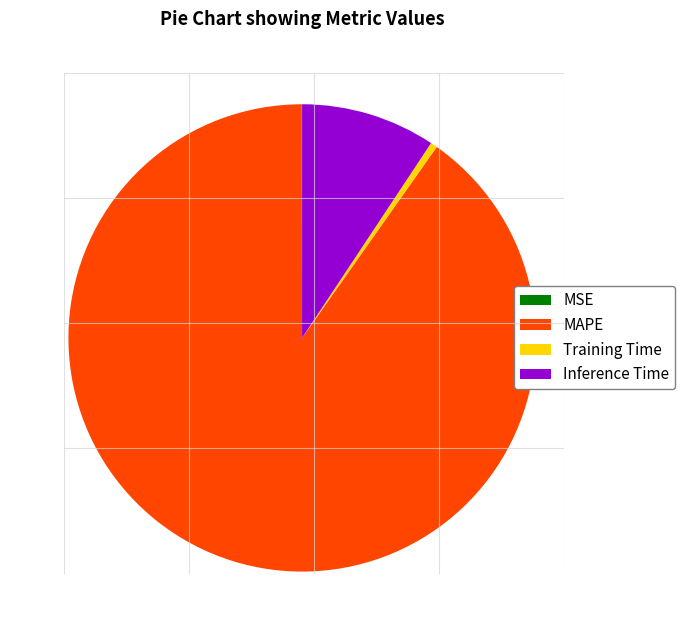

Is there a majority slice in this chart?

Yes